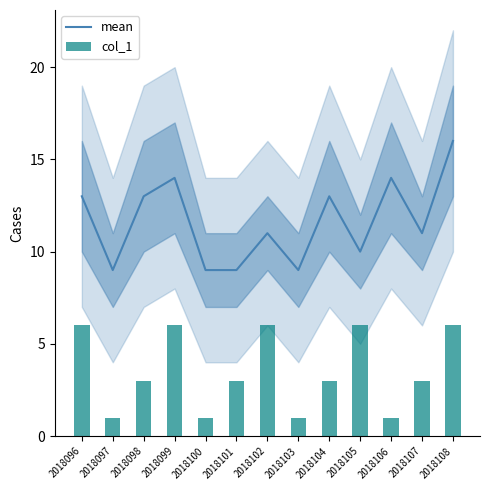

Reading right to left, list all the values displayed in this chart.

mean: 2018108=16	2018107=11	2018106=14	2018105=10	2018104=13	2018103=9	2018102=11	2018101=9	2018100=9	2018099=14	2018098=13	2018097=9	2018096=13
col_1: 2018108=6	2018107=3	2018106=1	2018105=6	2018104=3	2018103=1	2018102=6	2018101=3	2018100=1	2018099=6	2018098=3	2018097=1	2018096=6